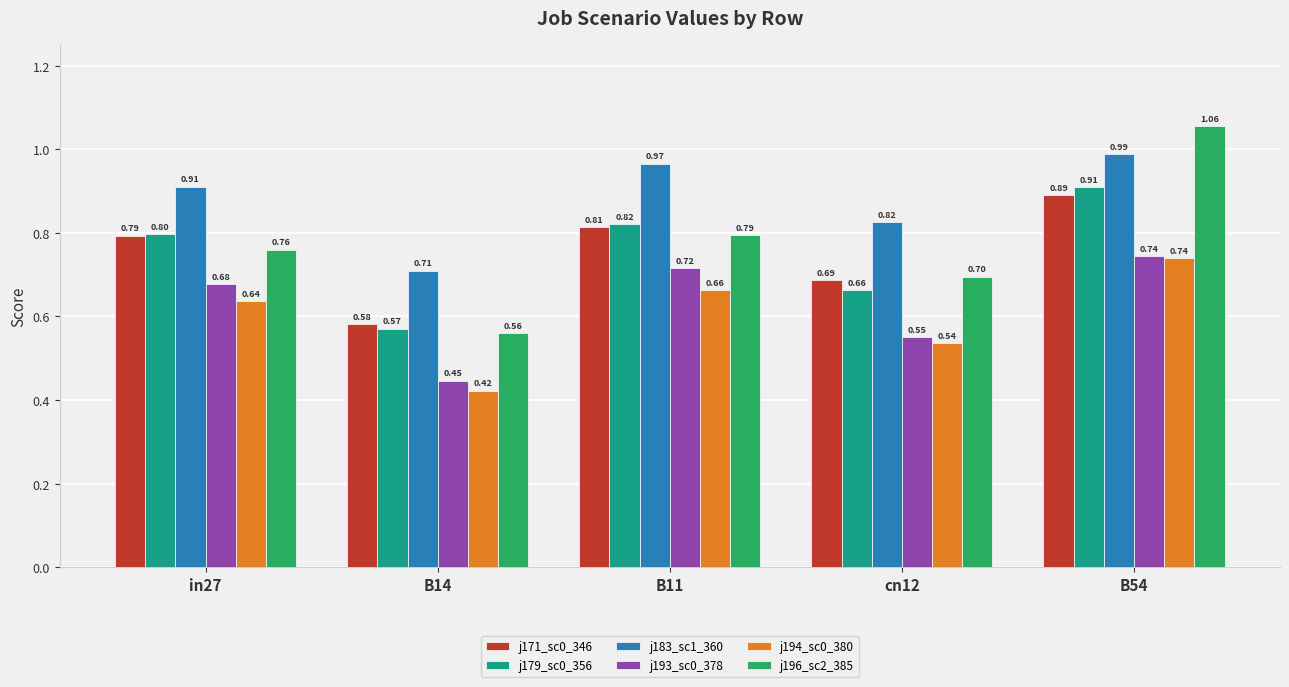

What is the difference between the highest and lowest values at B11?

0.3